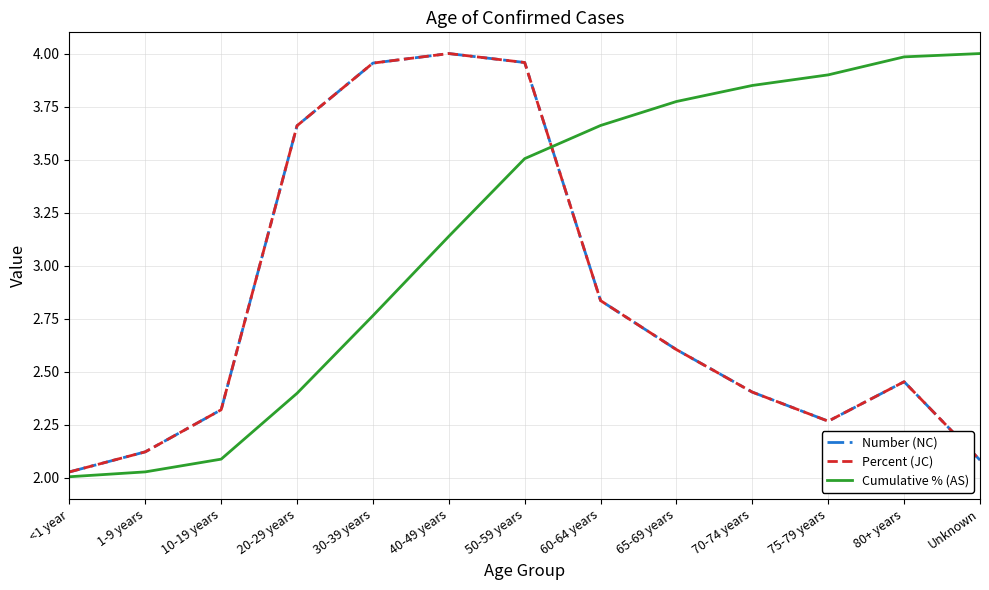

What is the label of the 7th point from the left?

50-59 years